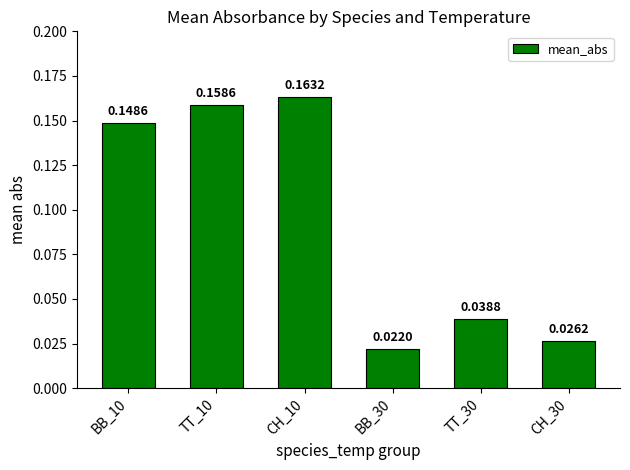

List the labels in order of value, largest first.

CH_10, TT_10, BB_10, TT_30, CH_30, BB_30